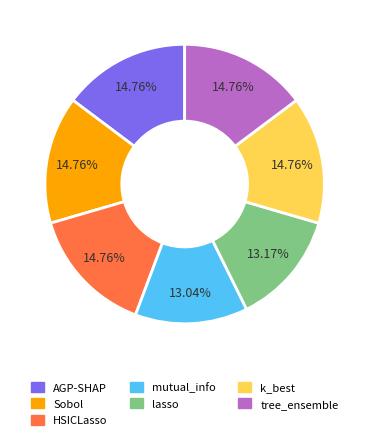

Count the number of slices in the pie.

7